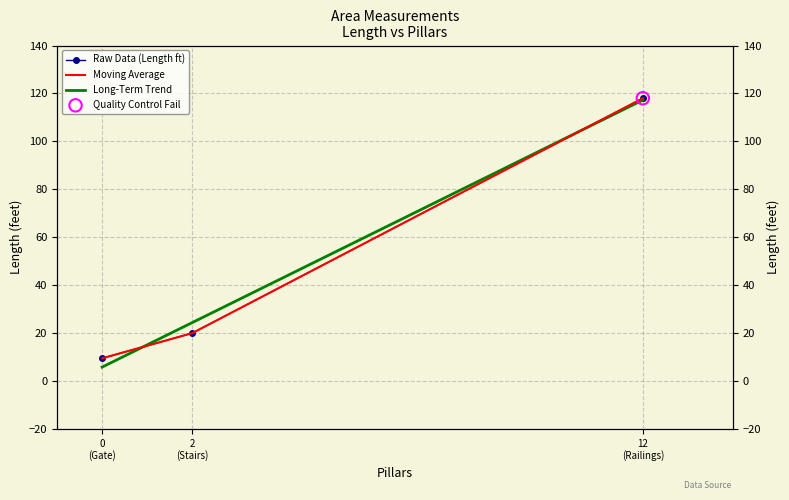

Approximately how many times larger is the value at 0 (Gate) compared to 2 (Stairs)?

0.5